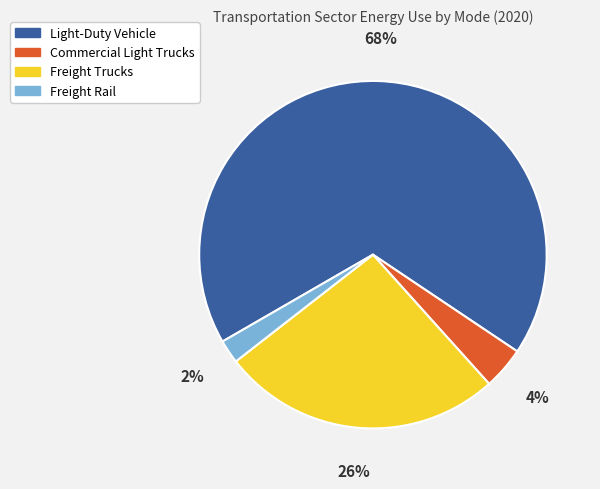

Approximately how many times larger is the value at Light-Duty Vehicle compared to Freight Trucks?

2.6